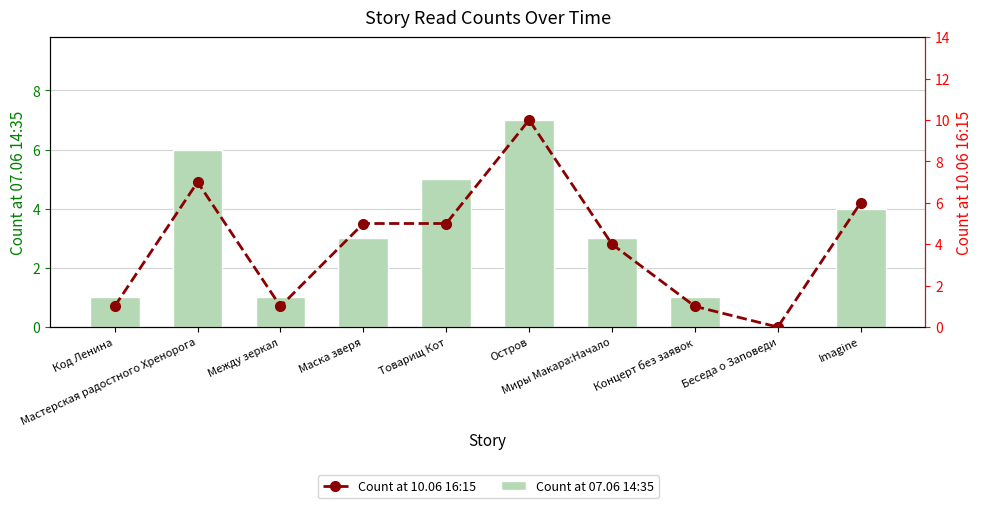

Reading left to right, transcribe all the data shown in this chart.

Count at 07.06 14:35: Код Ленина=1	Мастерская радостного Хренорога=6	Между зеркал=1	Маска зверя=3	Товарищ Кот=5	Остров=7	Миры Макара:Начало=3	Концерт без заявок=1	Беседа о Заповеди=0	Imagine=4
Count at 10.06 16:15: Код Ленина=1	Мастерская радостного Хренорога=7	Между зеркал=1	Маска зверя=5	Товарищ Кот=5	Остров=10	Миры Макара:Начало=4	Концерт без заявок=1	Беседа о Заповеди=0	Imagine=6